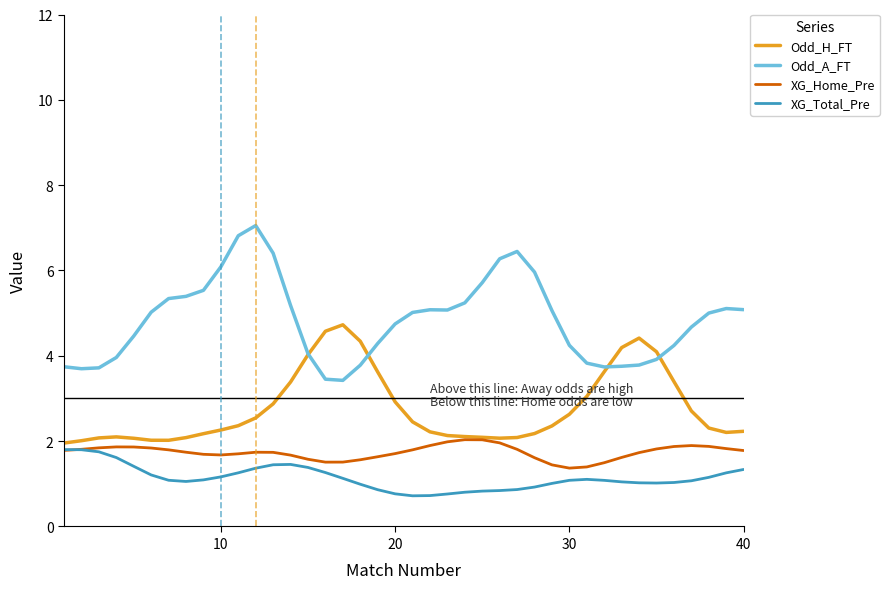

True or false: XG_Total_Pre and Odd_A_FT intersect in this chart.

False